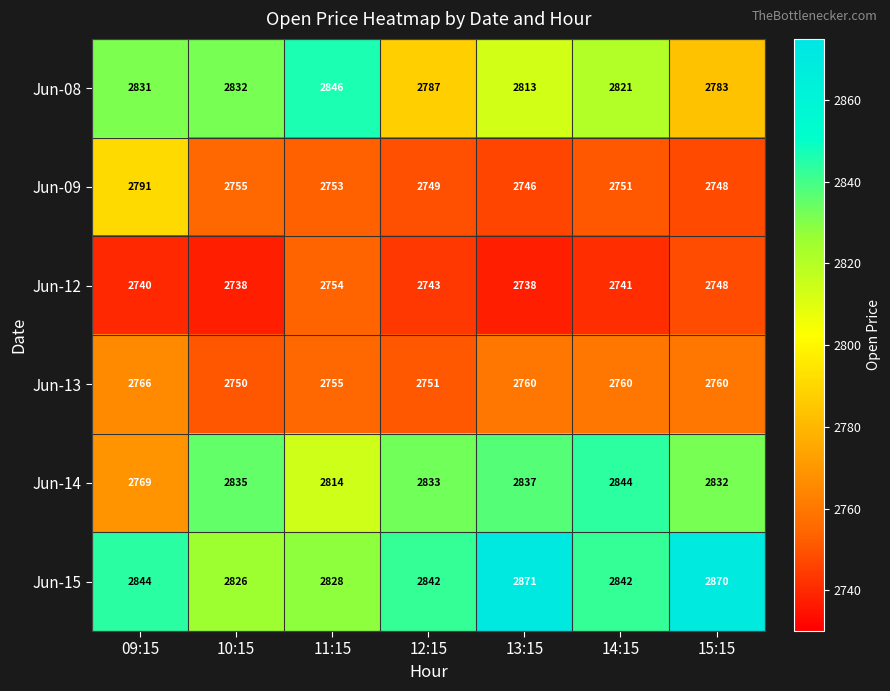

What is the difference between the second highest and minimum values in the Jun-08 series?

49